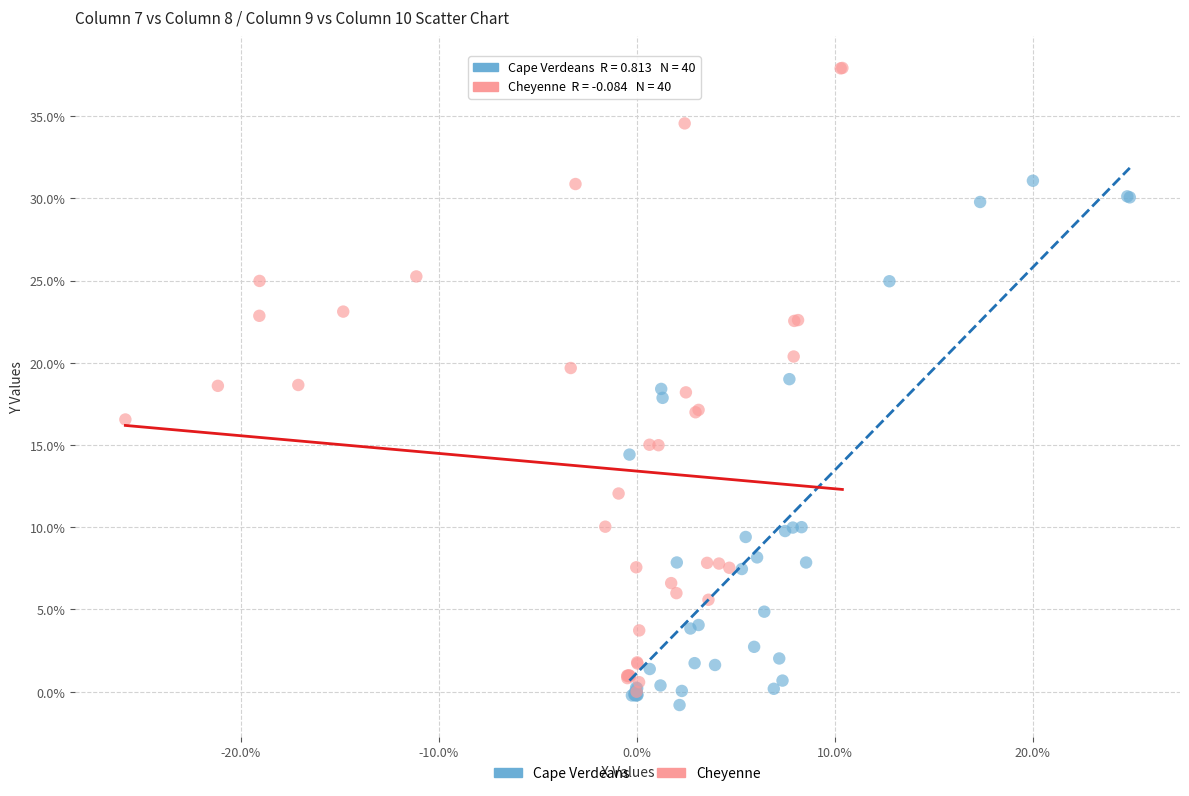

What are all the series names shown in the legend?

Cape Verdeans, Cheyenne